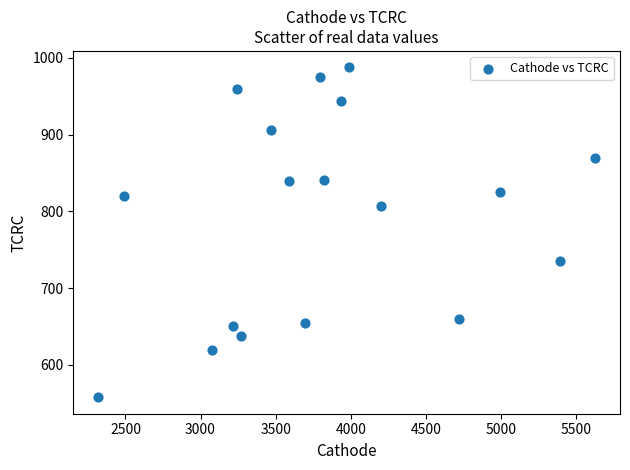

What is the range of X values (max minus min)?

3309.9